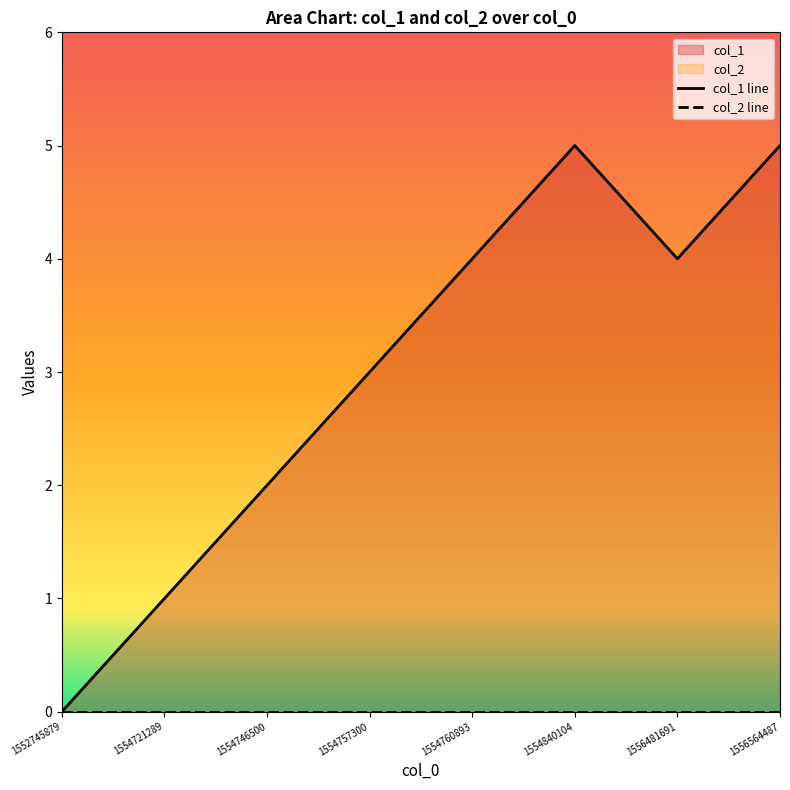

At which label is the value closest to 2?

1554746500